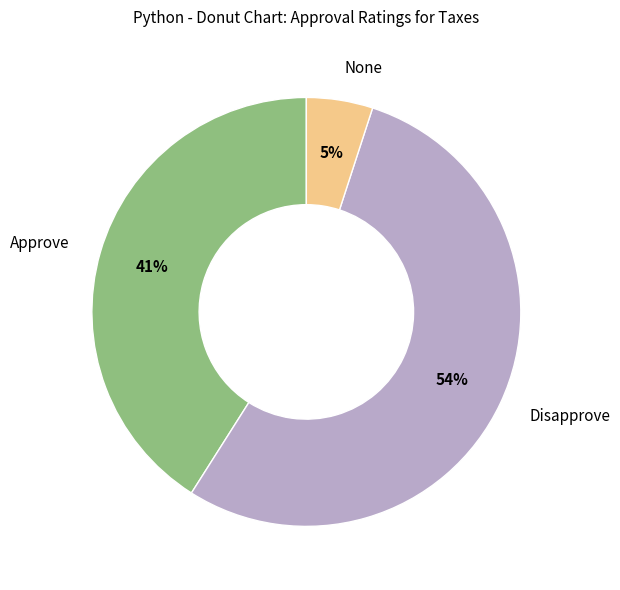

To the nearest percent, what is the average slice percentage?

33%